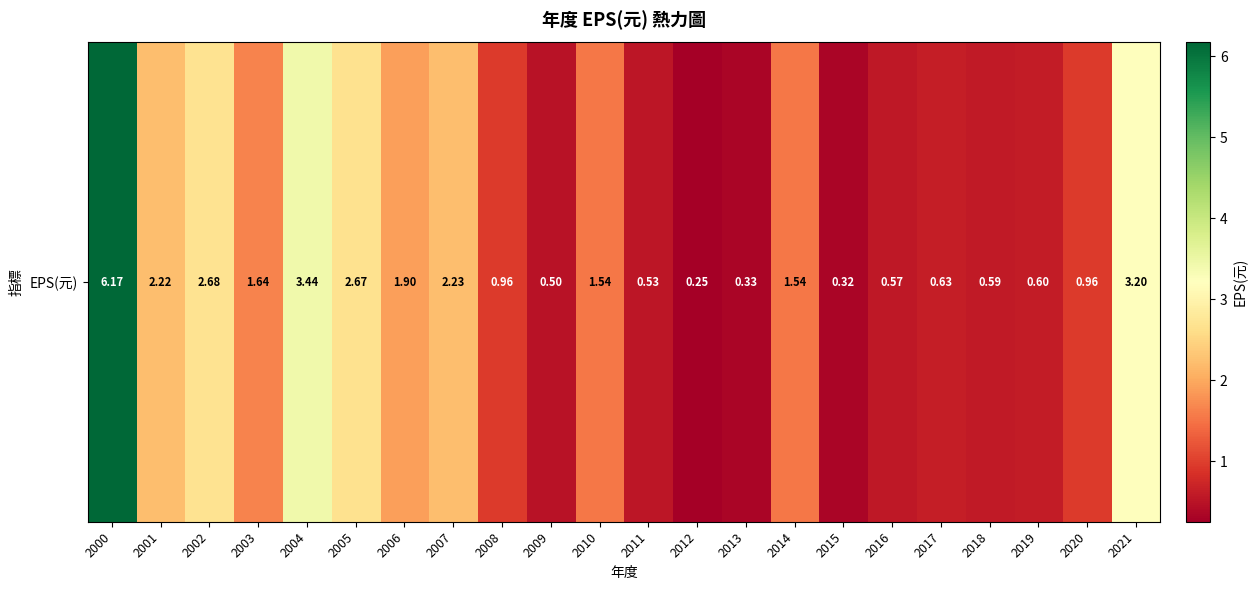

What is the difference between the second highest and second lowest values?

3.1